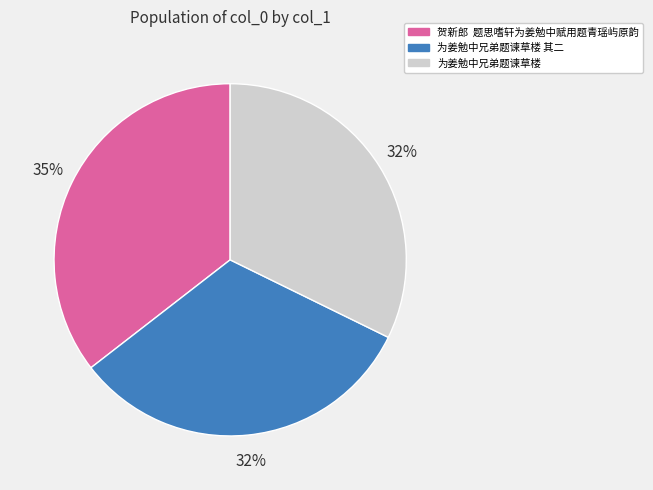

To the nearest percent, what is the difference between the largest and smallest slice percentages?

3%